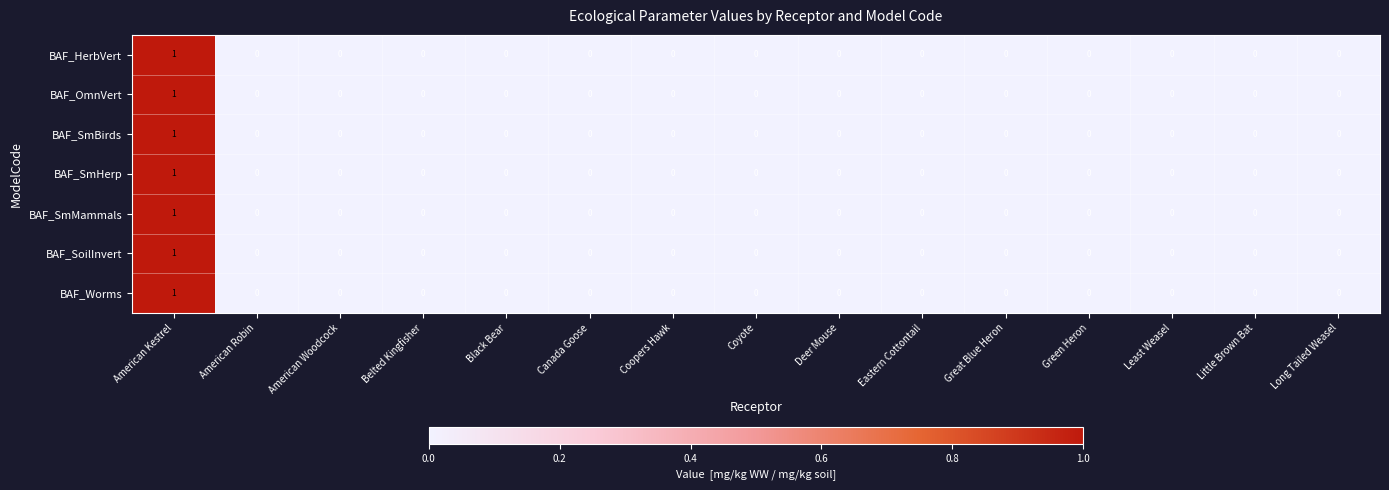

Is the value of BAF_HerbVert at Black Bear greater than the value of BAF_SmBirds at American Kestrel?

No